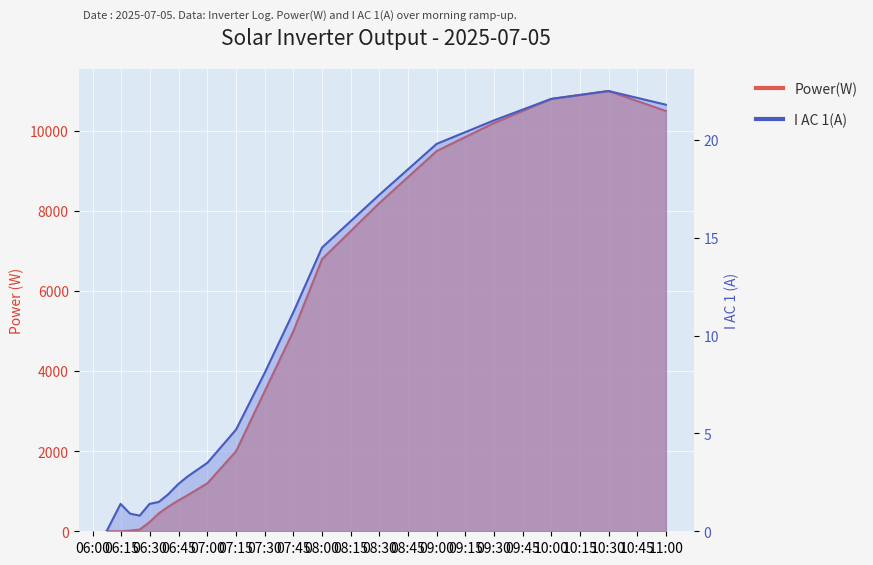

Which series ends up on top after the final intersection of Power(W) and I AC 1(A)?

Power(W)